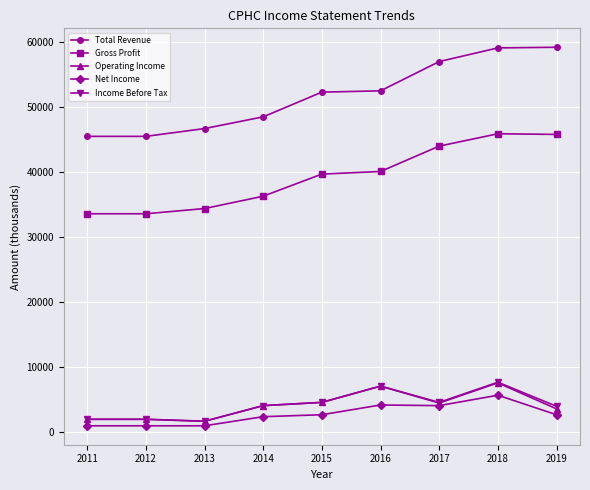

Is it true that Income Before Tax equals 4100 at 2014?

True